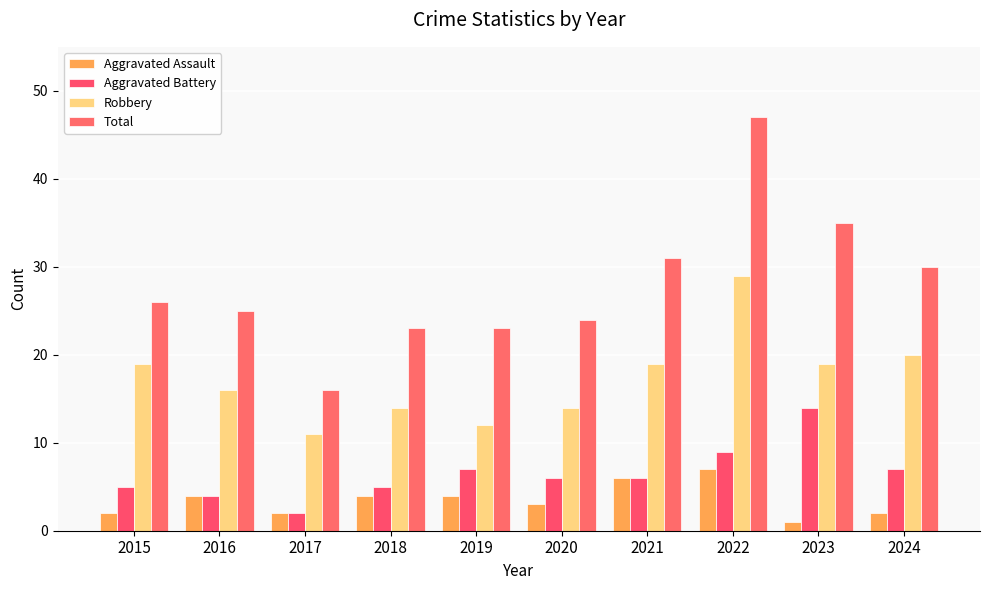

List the labels in order of Robbery value, largest first.

2022, 2024, 2015, 2021, 2023, 2016, 2018, 2020, 2019, 2017